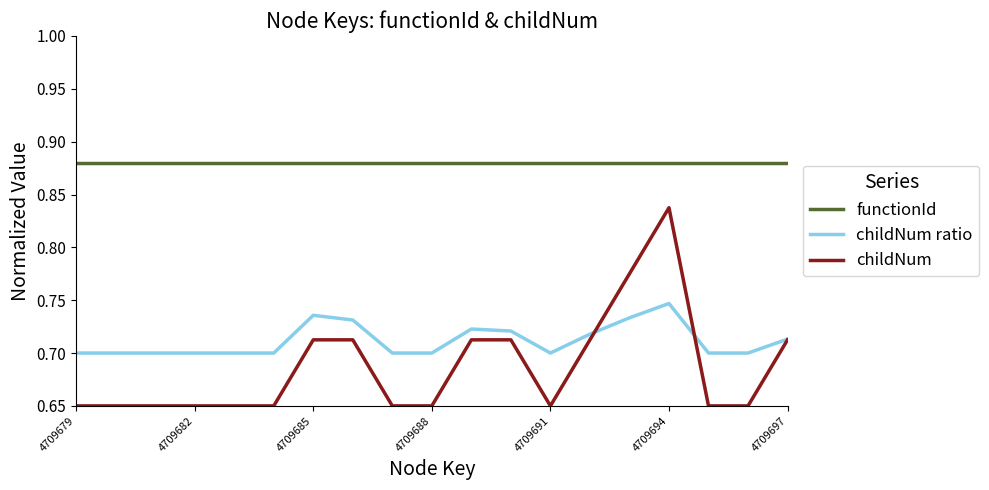

What is the difference between the second highest and second lowest values in the childNum series?

0.1